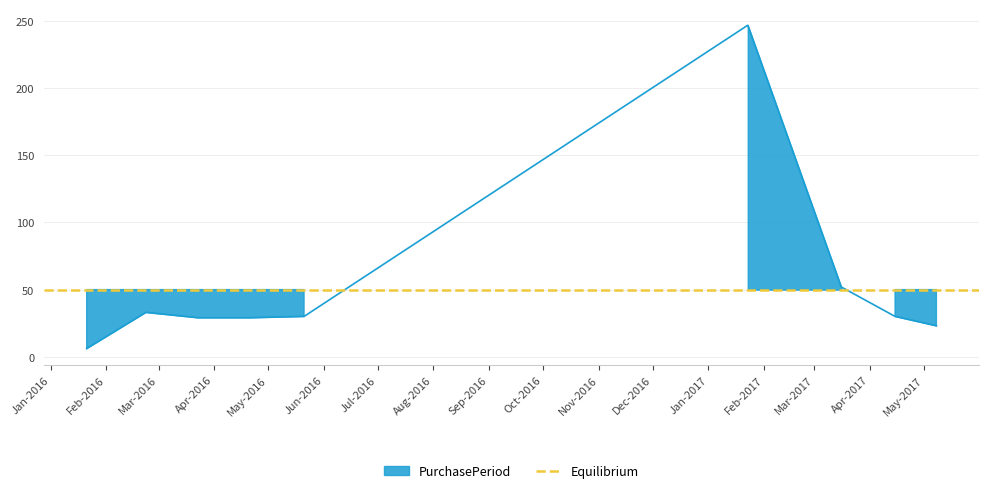

What is the difference between the maximum and minimum values?

241